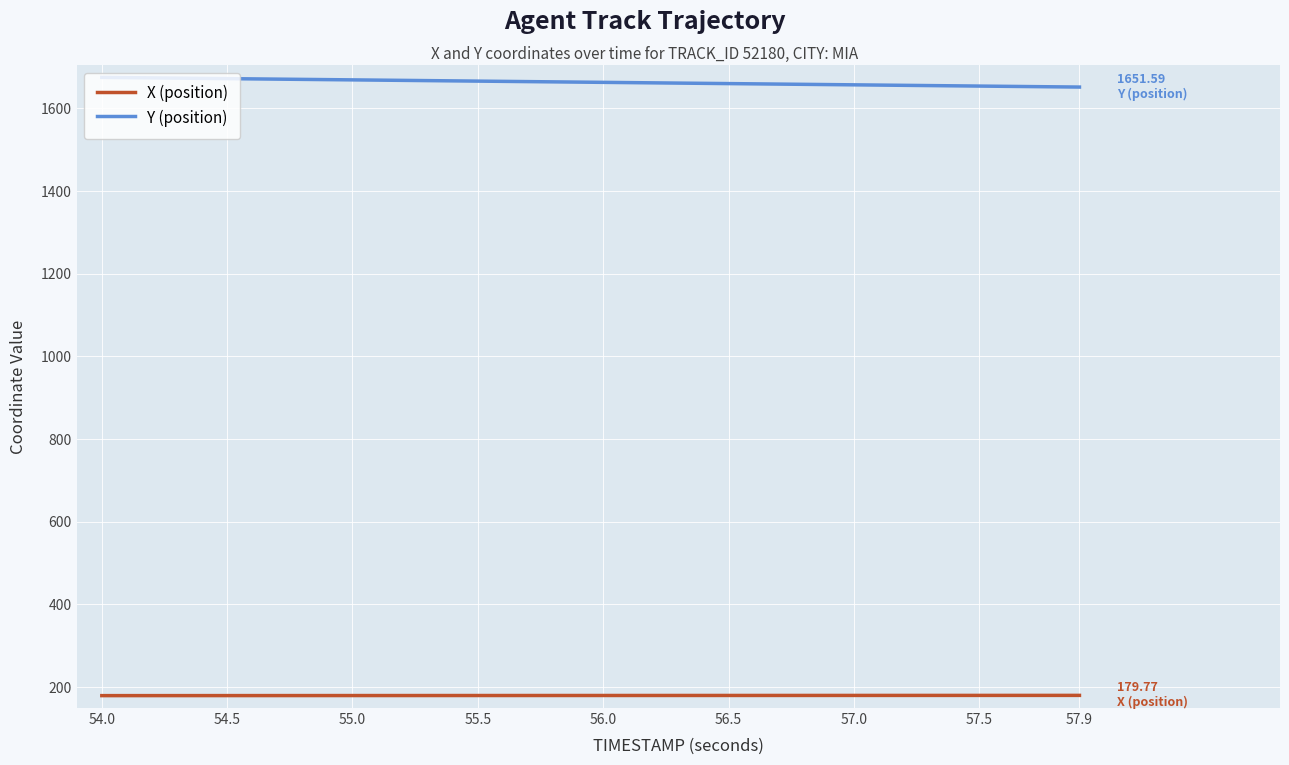

Does the chart display data point markers on the line(s)?

No